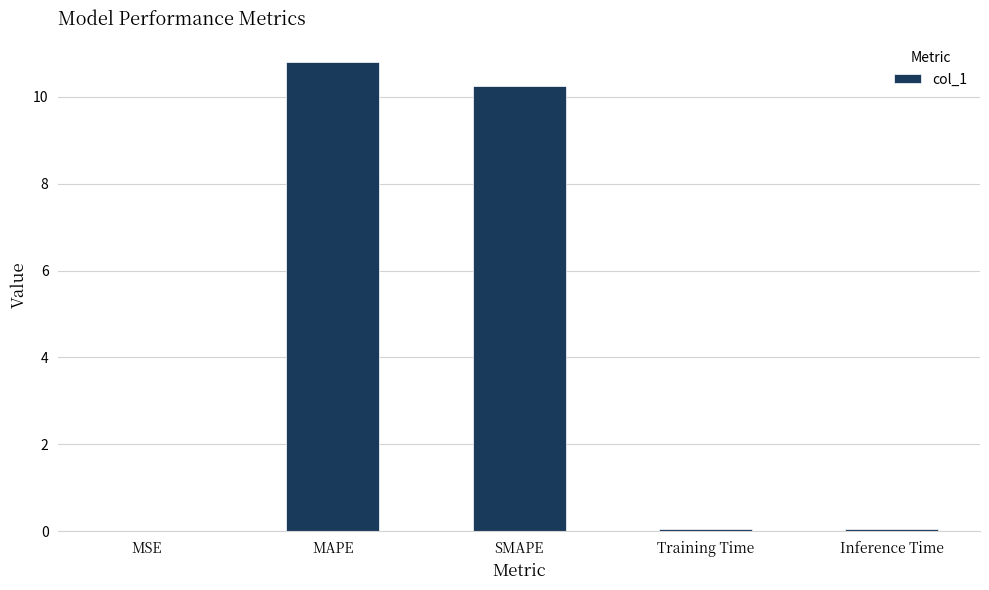

Read the value at SMAPE.

10.2